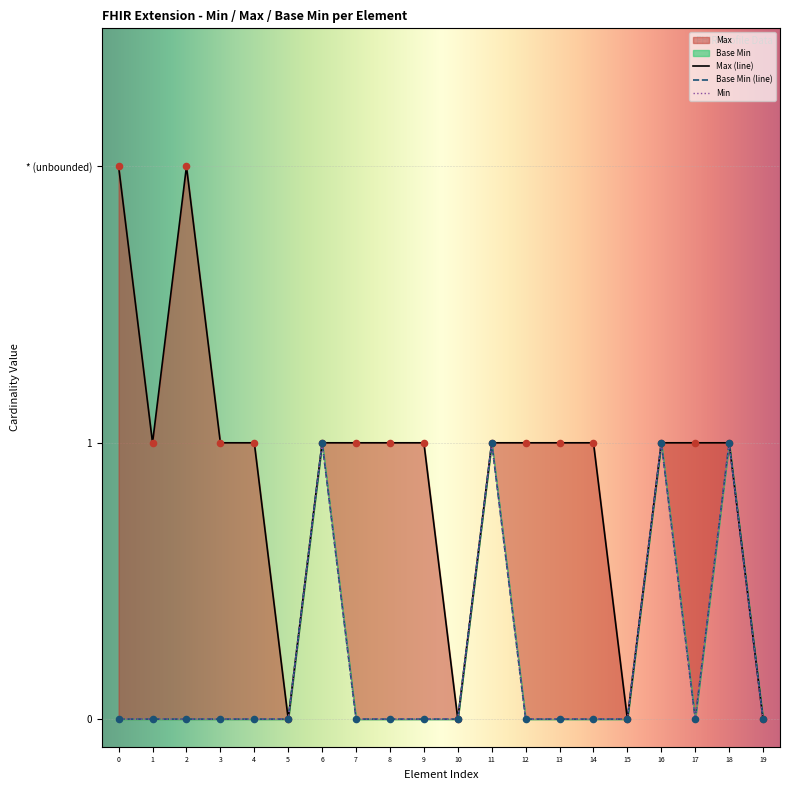

Which series contains the highest Y value?

Max